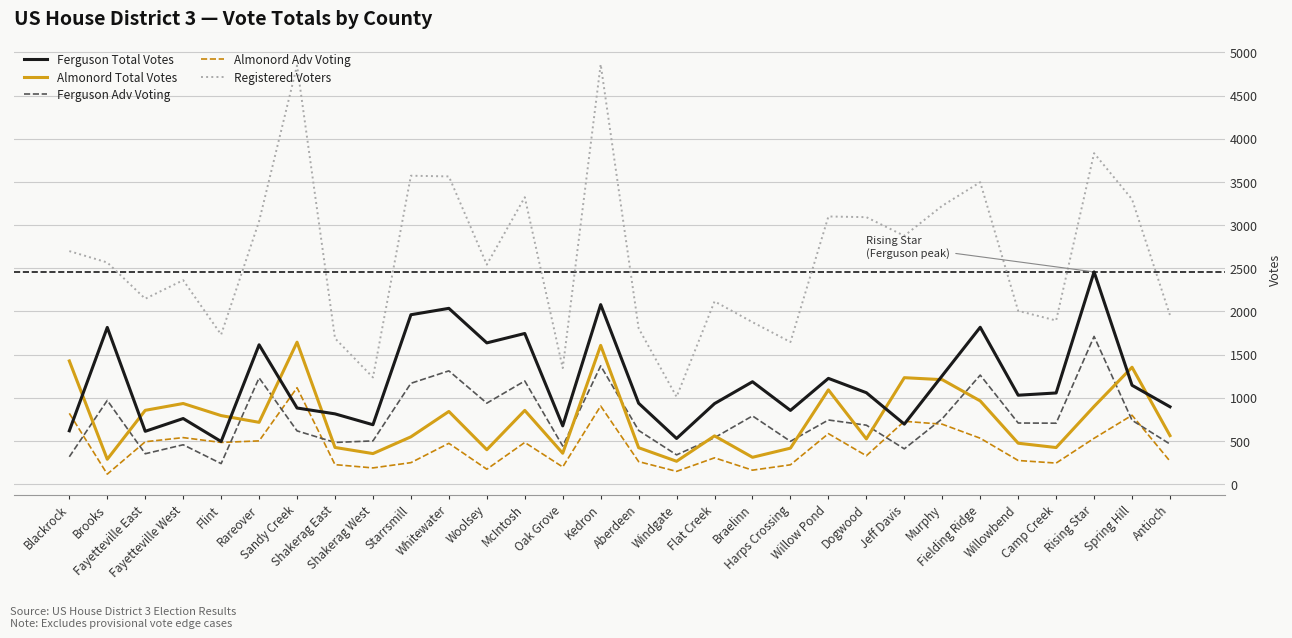

What is the minimum value for Almonord Total Votes?

265